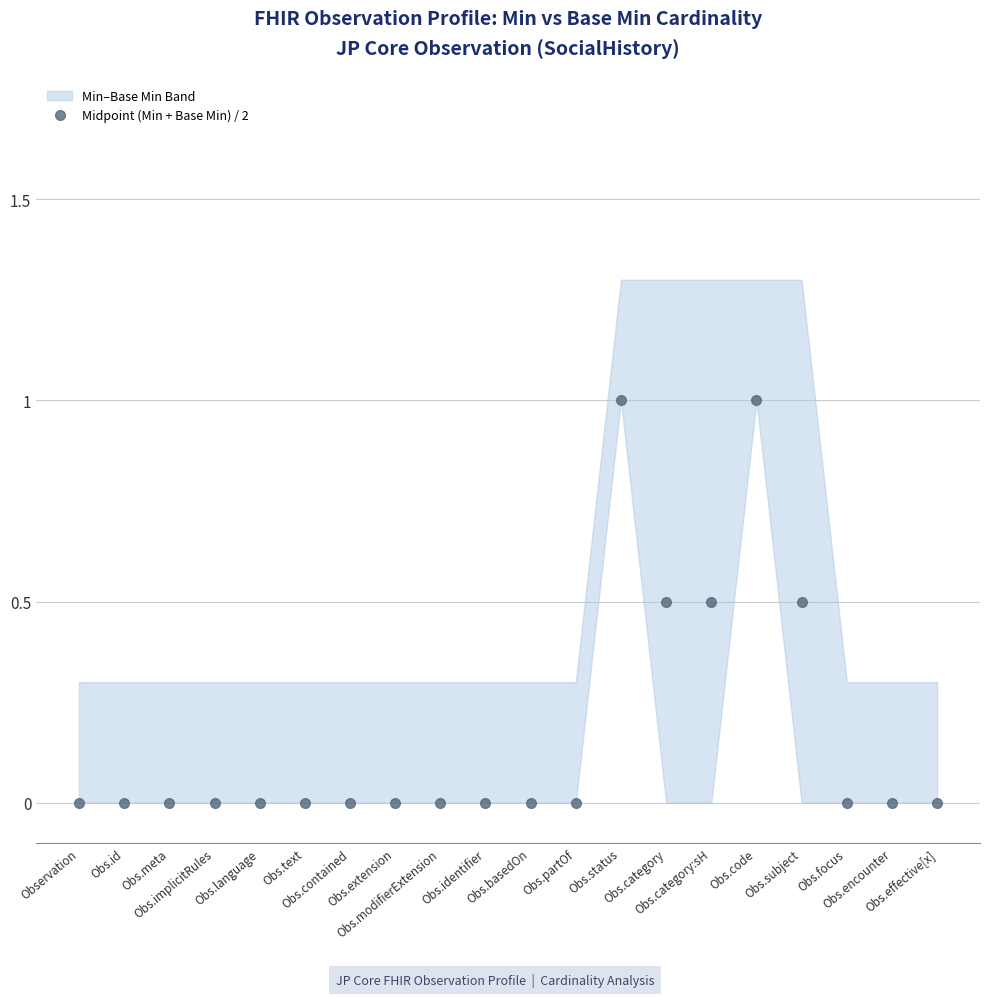

Reading right to left, transcribe all the data shown in this chart.

0.0	0.0	0.0	0.5	1.0	0.5	0.5	1.0	0.0	0.0	0.0	0.0	0.0	0.0	0.0	0.0	0.0	0.0	0.0	0.0